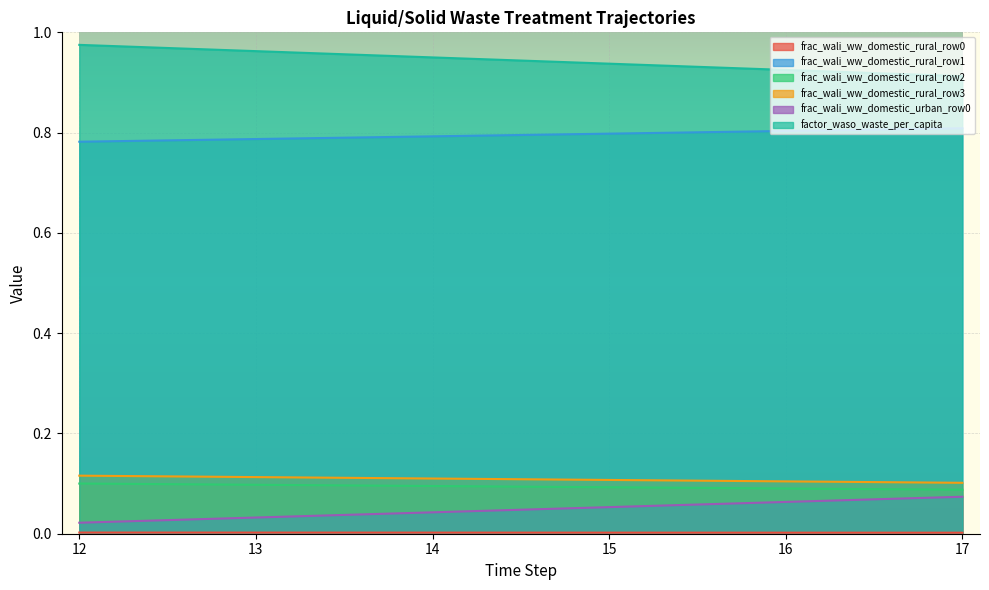

What is the approximate value of frac_wali_ww_domestic_rural_row1 at 15?

0.8